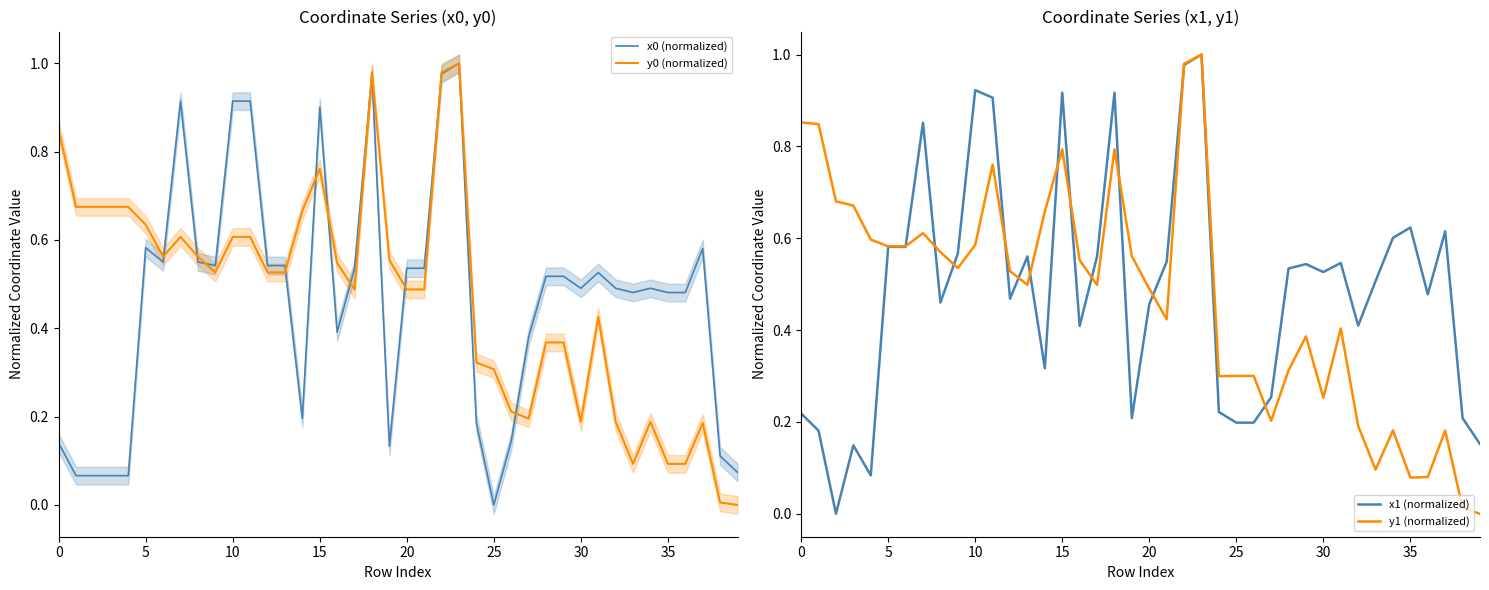

After their last crossing, which series has the higher values: x1 (normalized) or y0 (normalized)?

x1 (normalized)